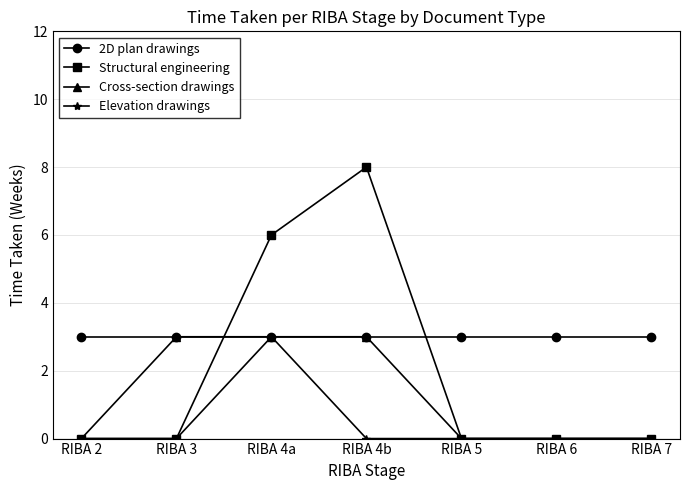

At which category is the sum across all series the highest?

RIBA 4a